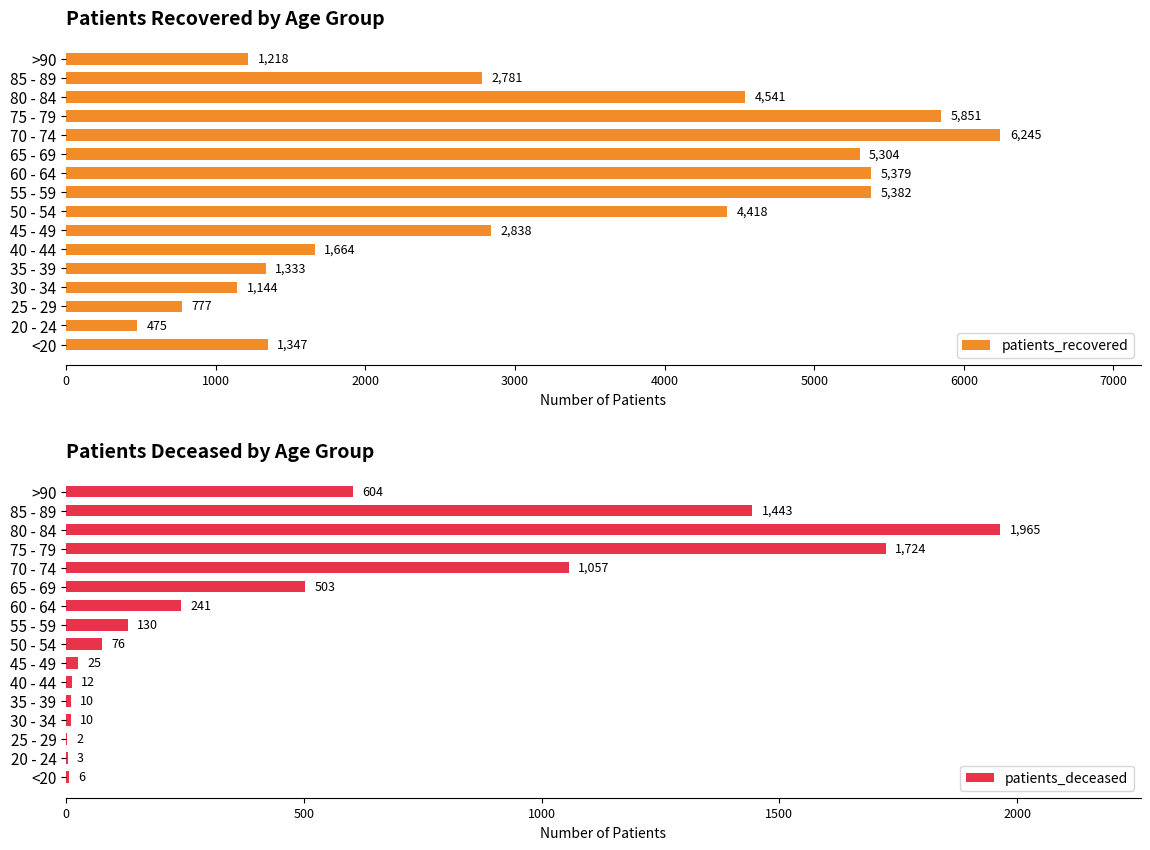

What is the difference between the second highest and second lowest values in the patients_deceased series?

1721